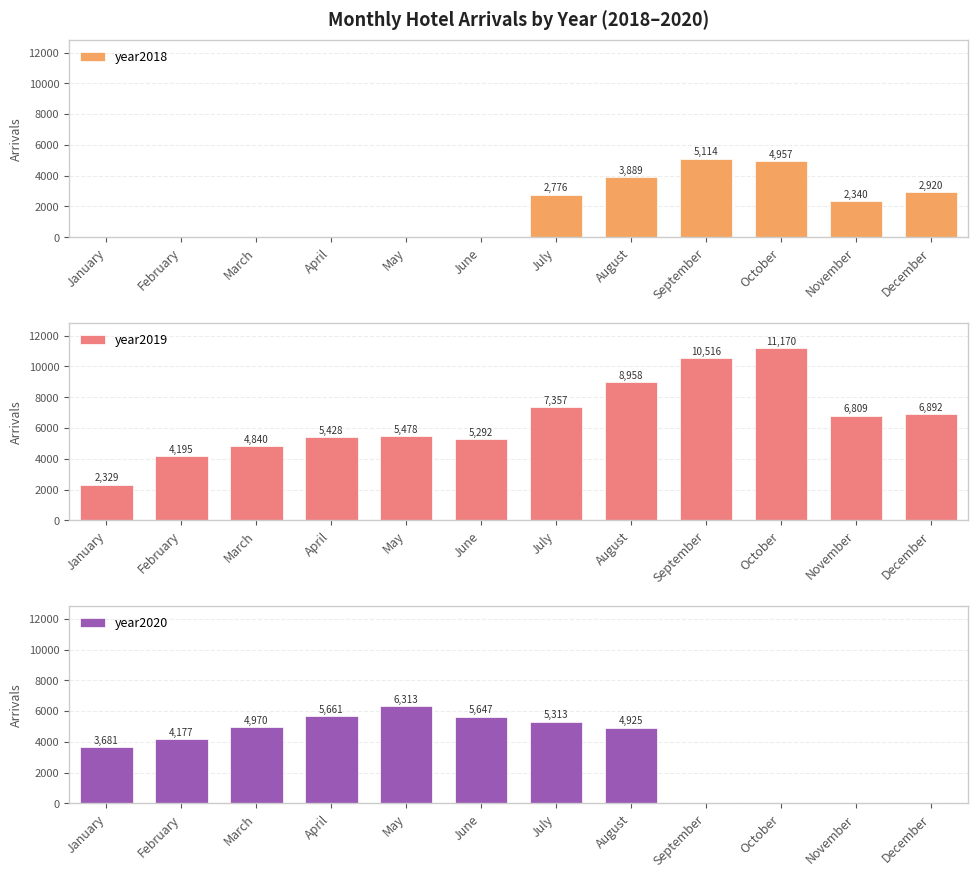

What are all the series names shown in the legend?

year2018, year2019, year2020